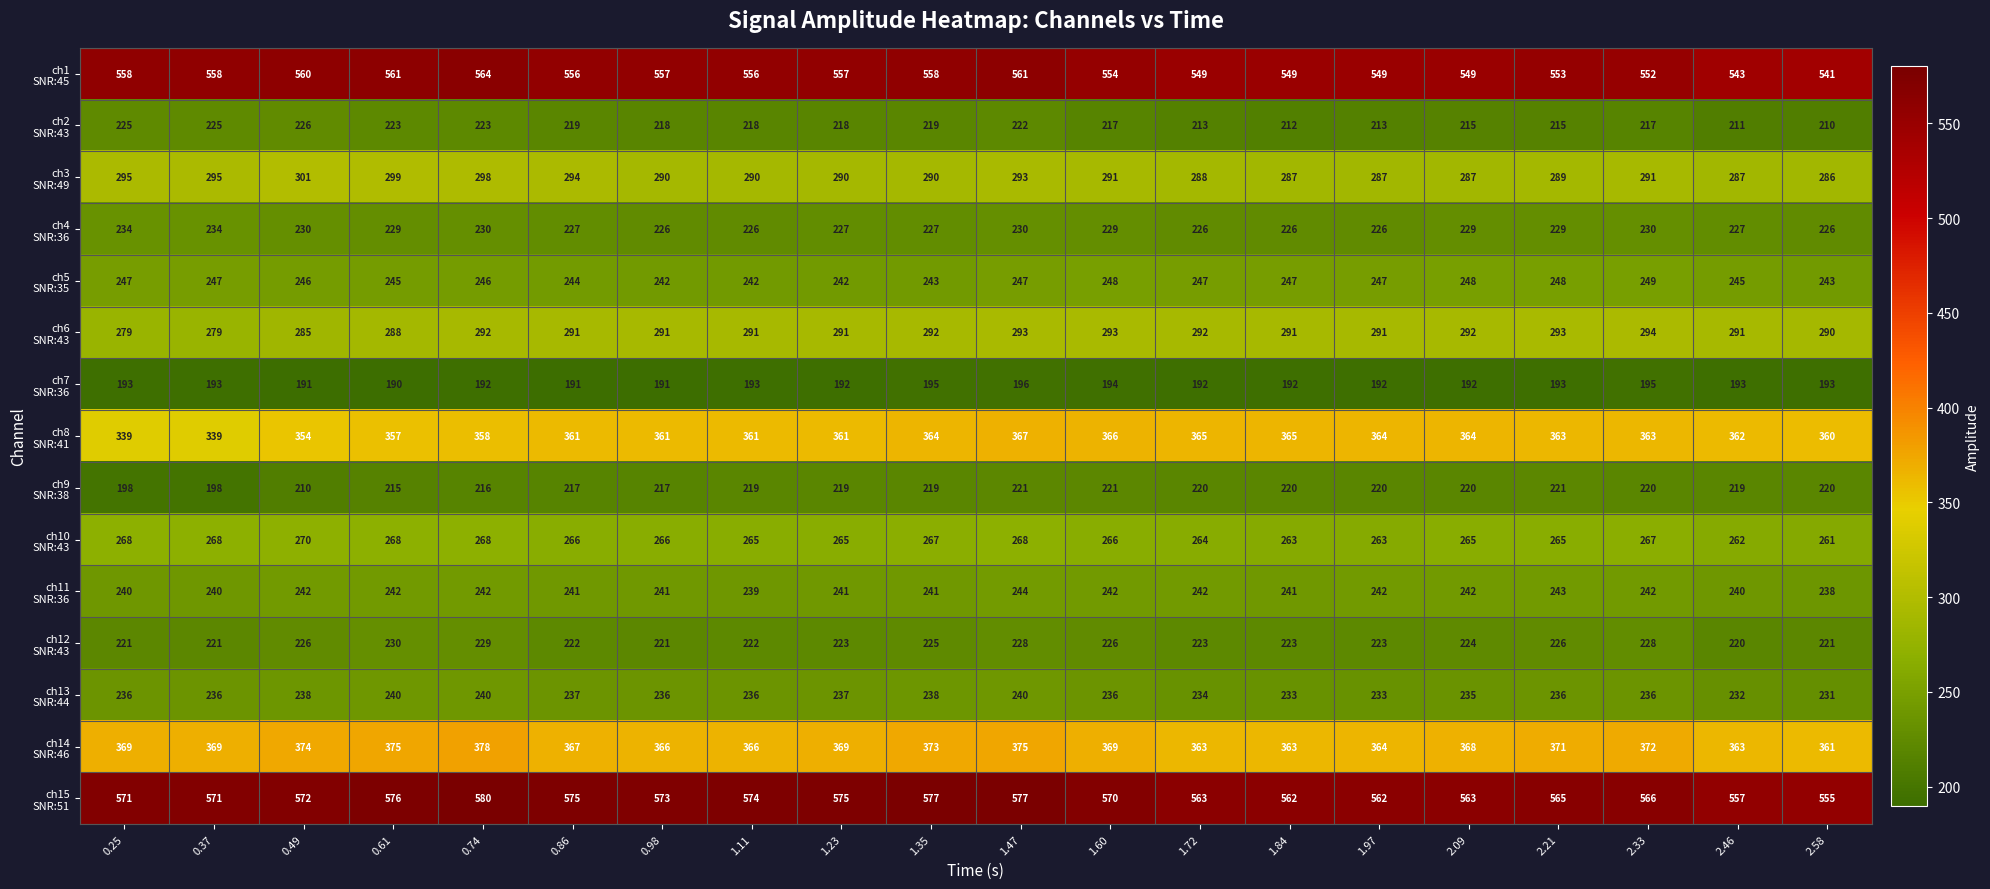

What is the total value across all series at 0.49?

4525